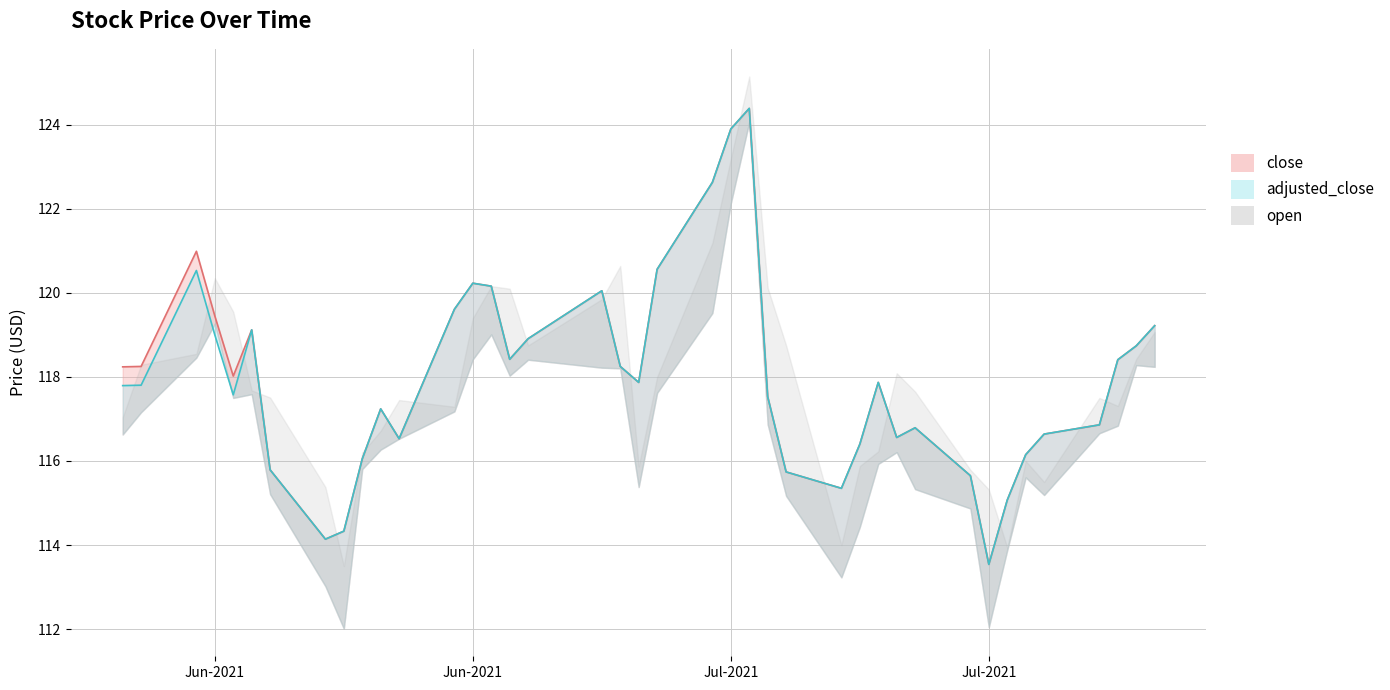

How many values in the close series exceed 118?

20